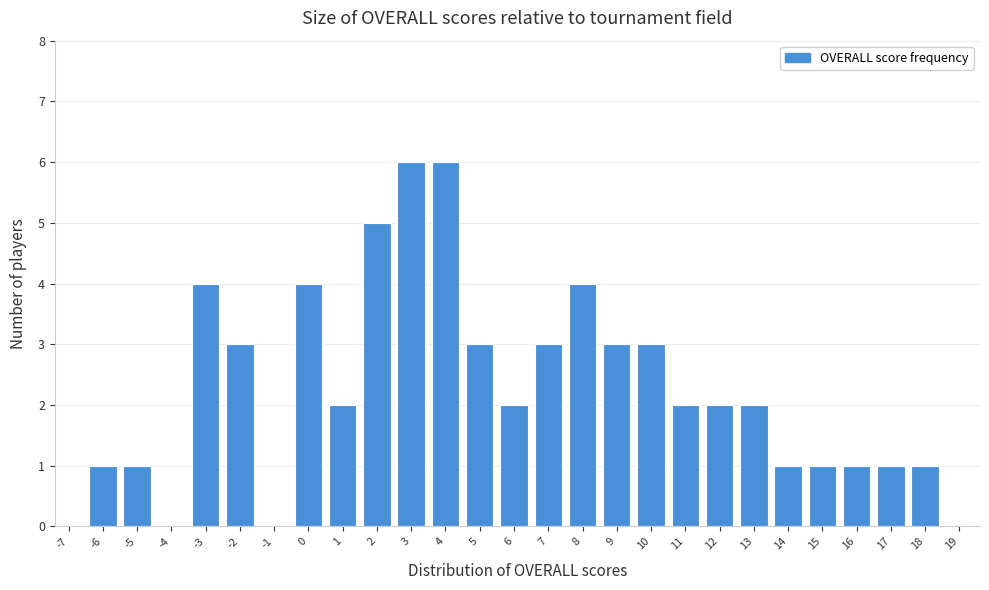

Reading right to left, extract all data points from this chart.

19=0	18=1	17=1	16=1	15=1	14=1	13=2	12=2	11=2	10=3	9=3	8=4	7=3	6=2	5=3	4=6	3=6	2=5	1=2	0=4	-1=0	-2=3	-3=4	-4=0	-5=1	-6=1	-7=0